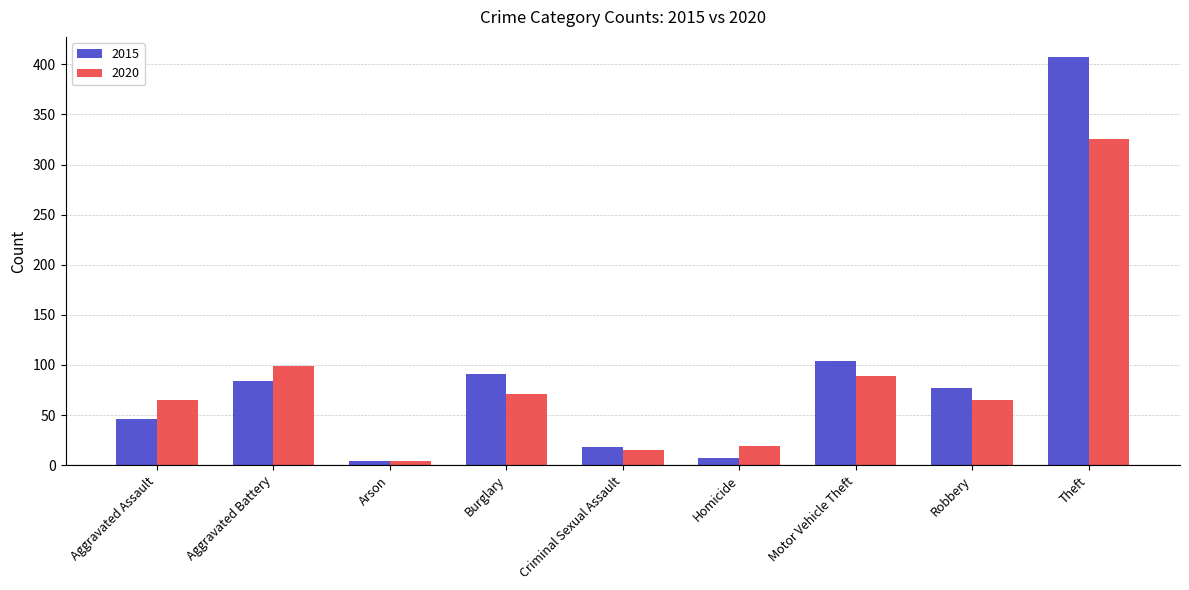

What is the difference between the maximum and second lowest values in the 2015 series?

400